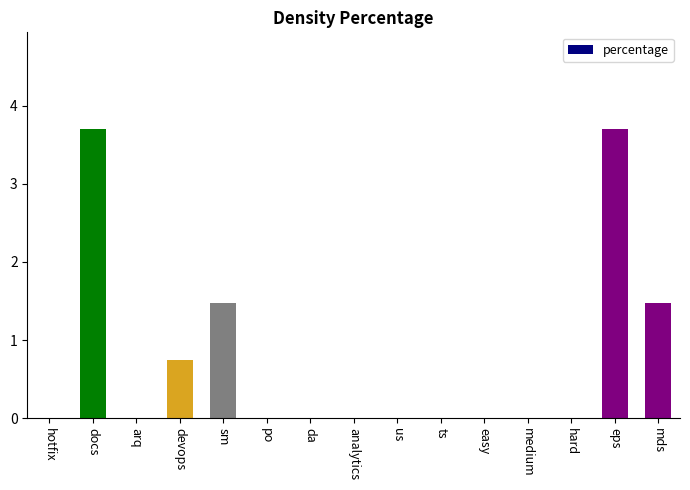

What is the maximum value shown in the chart?

3.7